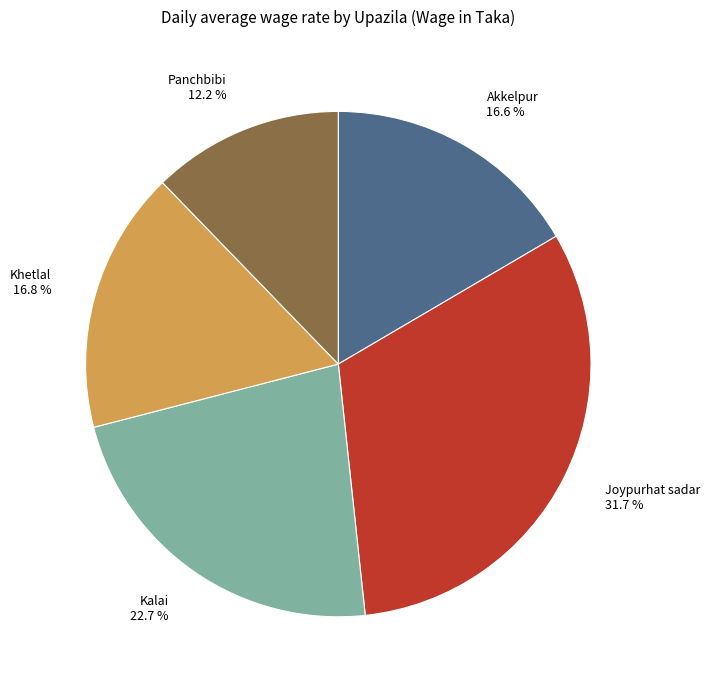

Do Panchbibi and Khetlal together represent more than half of the pie?

No